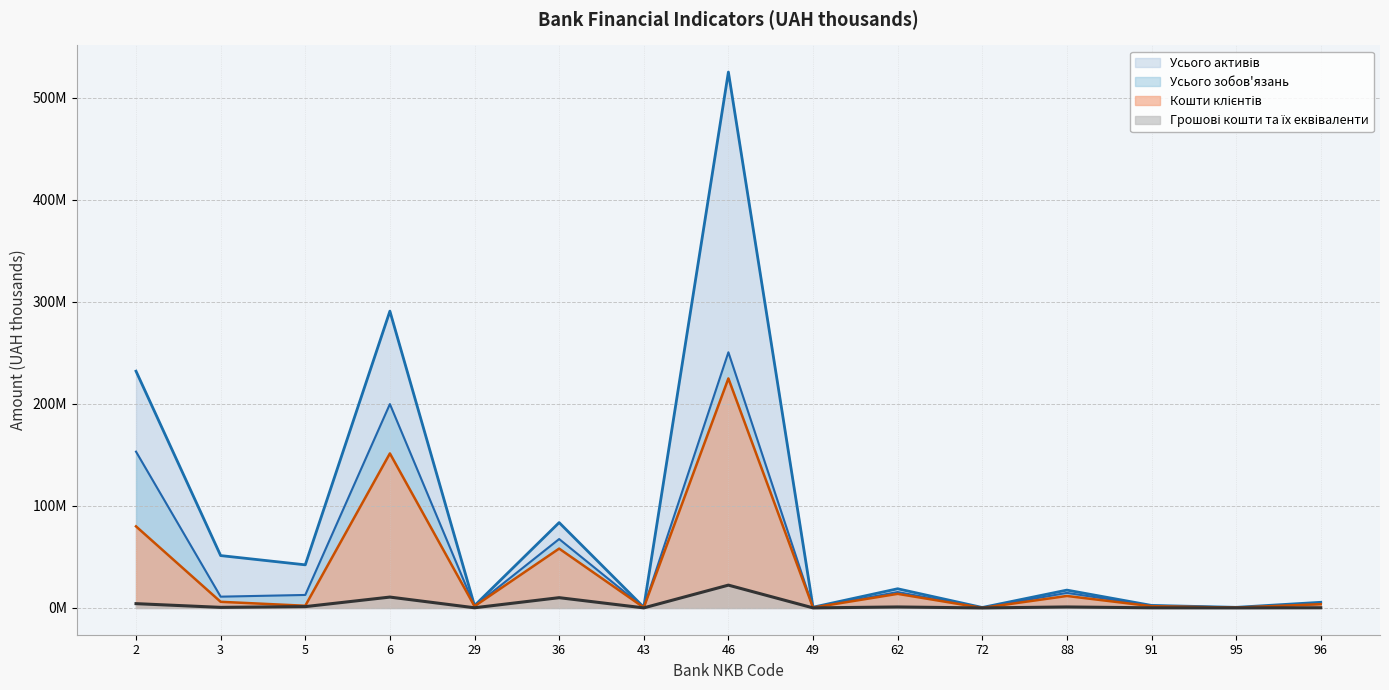

True or false: Усього активів has more than 1 points higher than both neighbors.

True